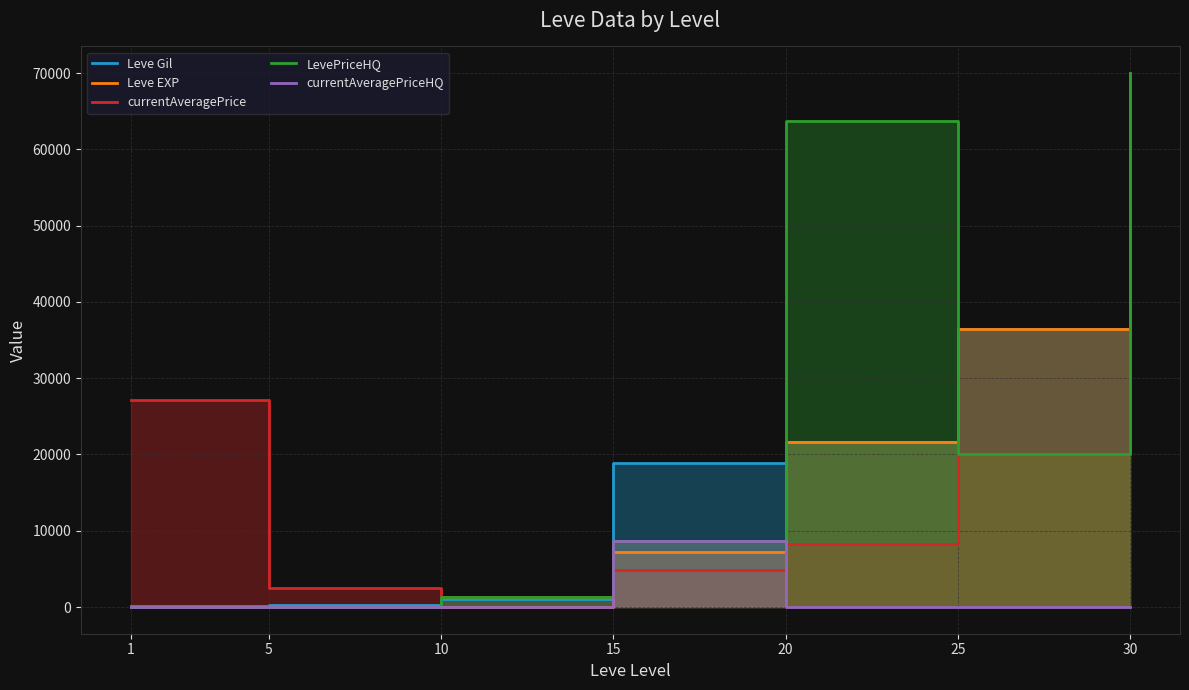

Does the chart display data point markers on the line(s)?

No